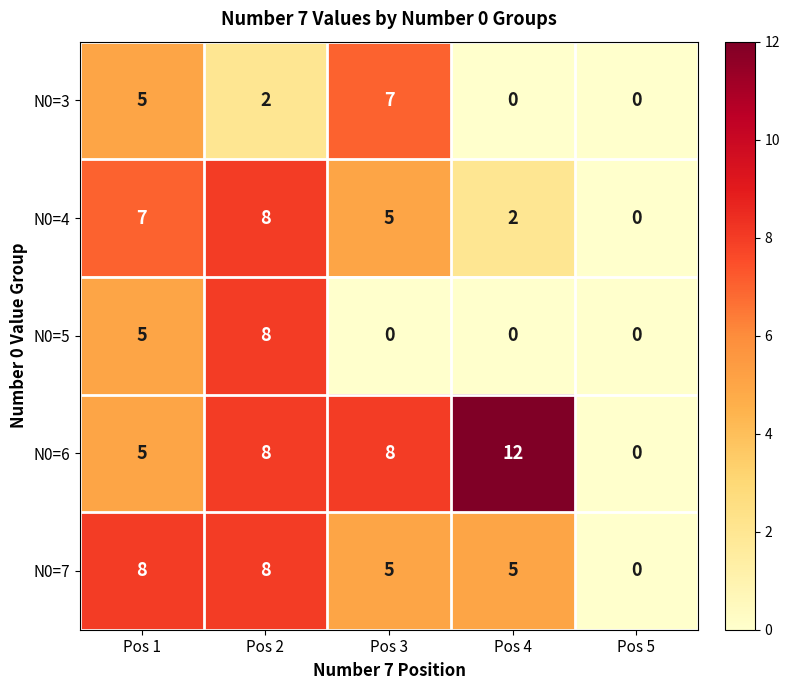

Between Pos 3 and Pos 4, which series saw the biggest shift?

N0=3